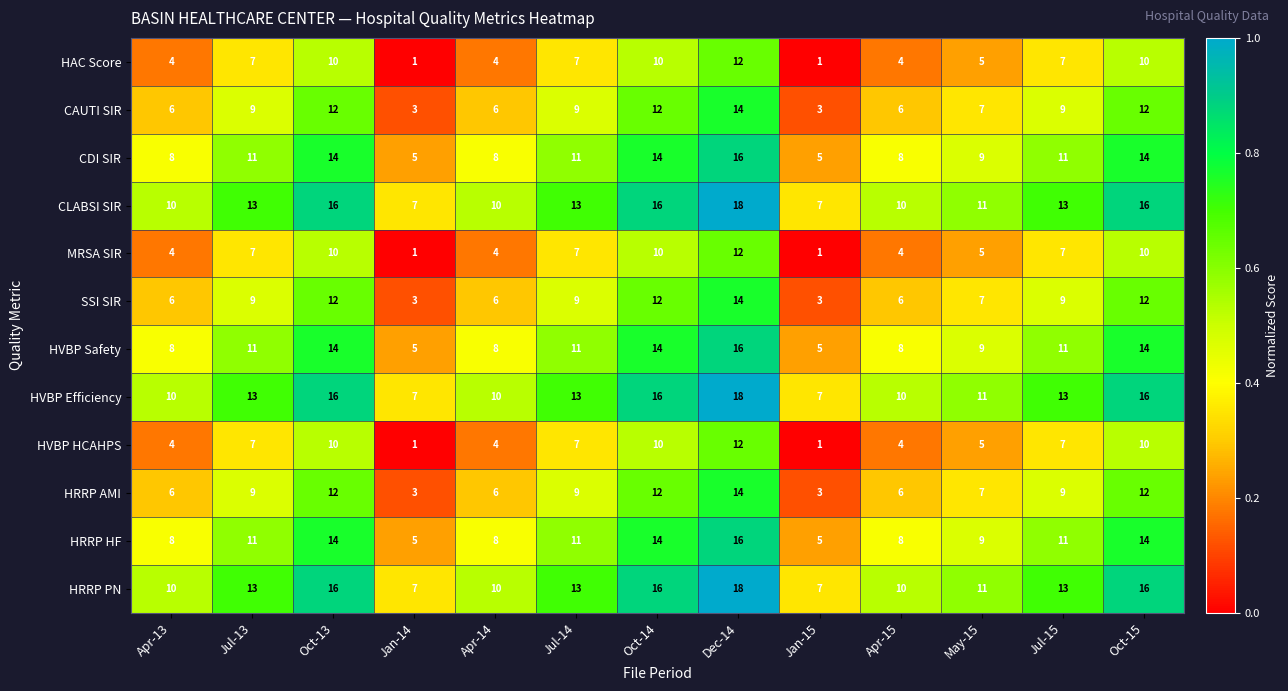

At how many categories does at least one series exceed 1?

13